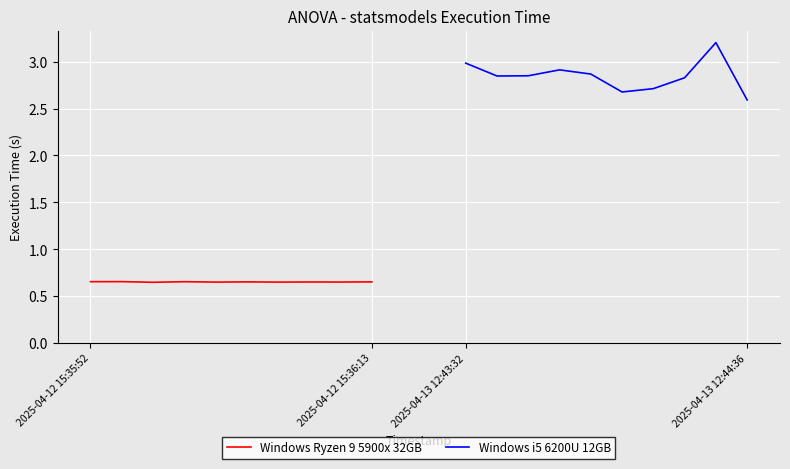

List the series in order of their overall mean, highest first.

Windows i5 6200U 12GB, Windows Ryzen 9 5900x 32GB